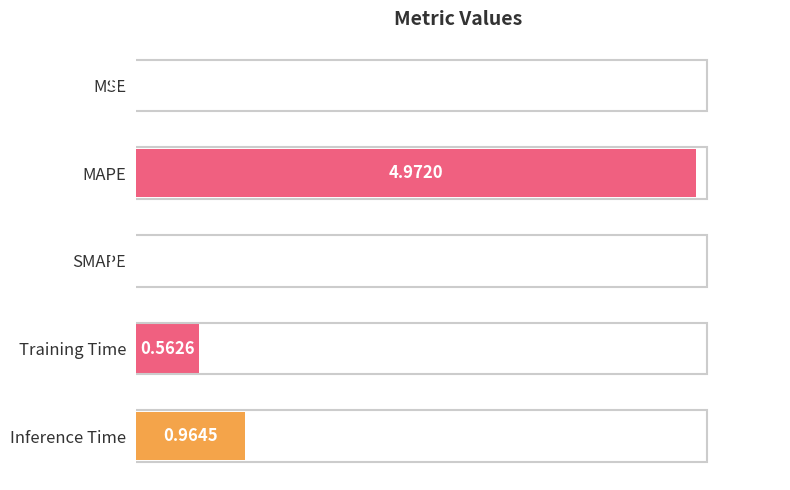

At which label is the value closest to 2?

Inference Time